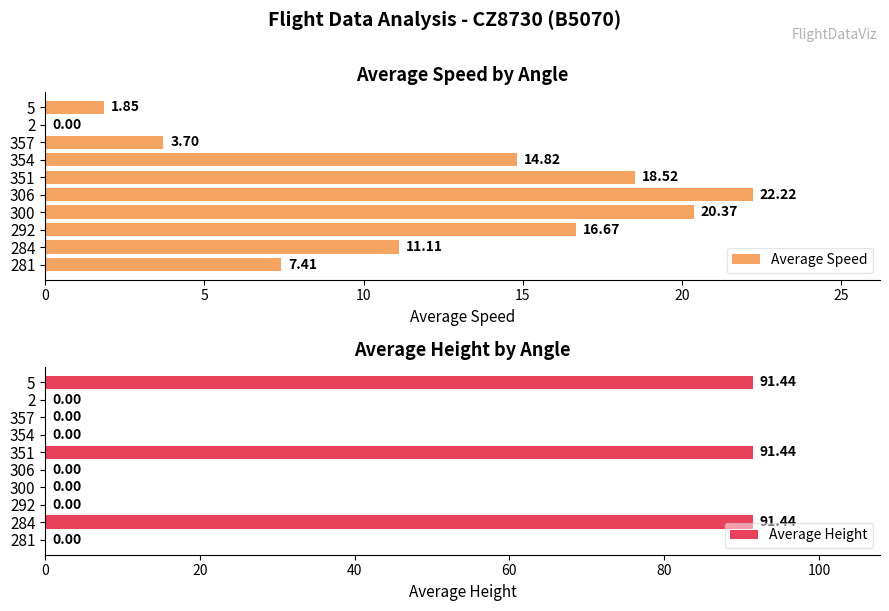

Which label corresponds to the largest value in the chart?

284